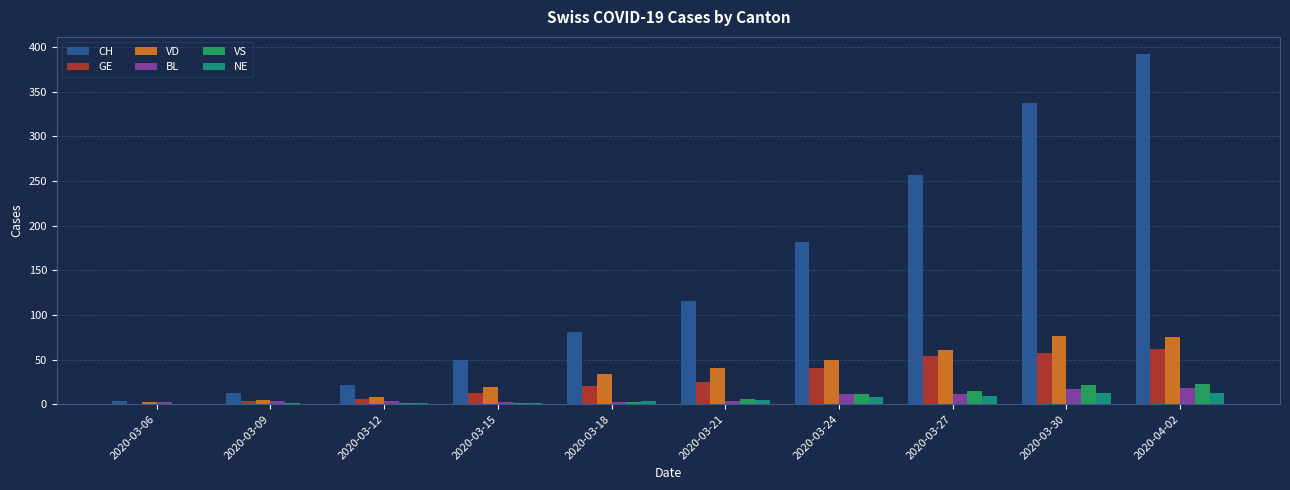

Where is VS nearest to the value 11?

2020-03-24